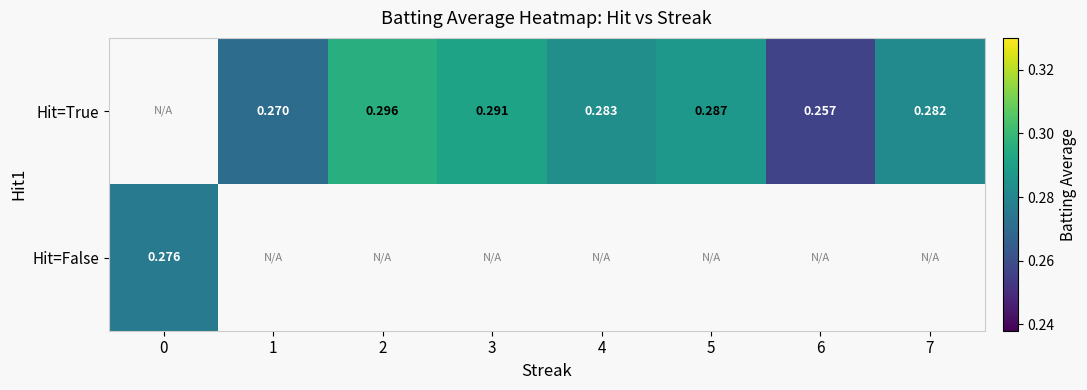

What is the lowest value of the row_1 series?

0.3